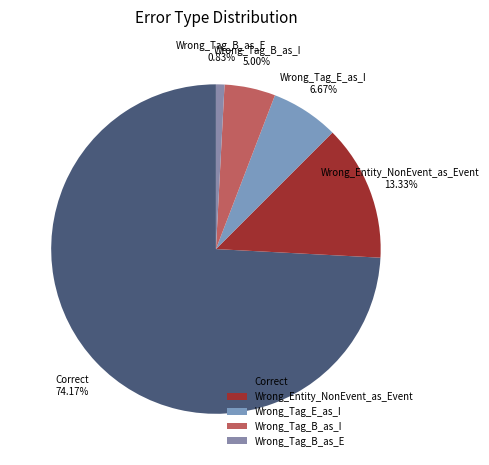

Which category accounts for the majority?

Correct